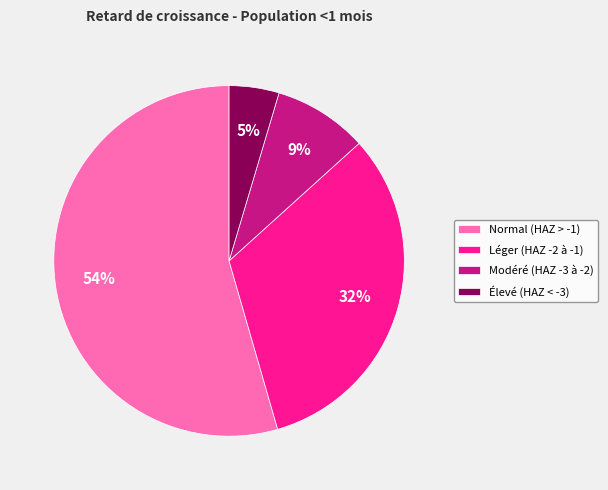

Which has a higher value, Normal (HAZ > -1) or Élevé (HAZ < -3)?

Normal (HAZ > -1)